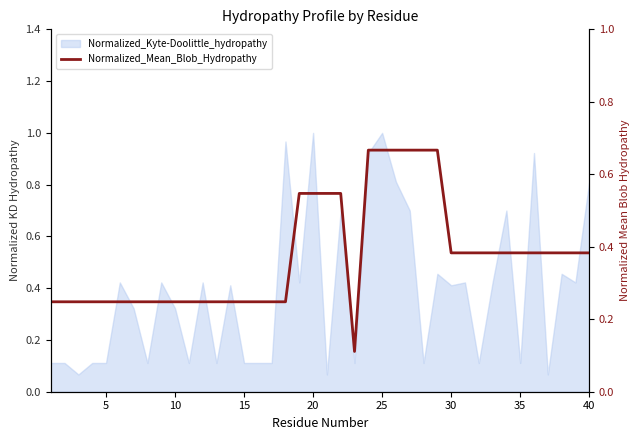

True or false: the data shows 0.5 at 25.

False